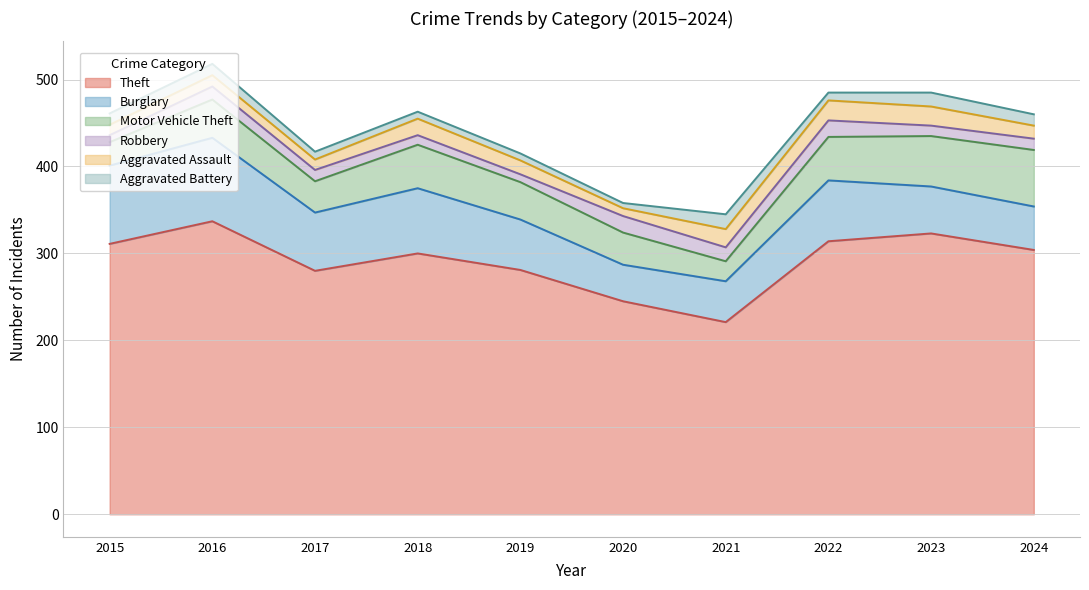

Between 2017 and 2023, which series saw the biggest shift?

Theft